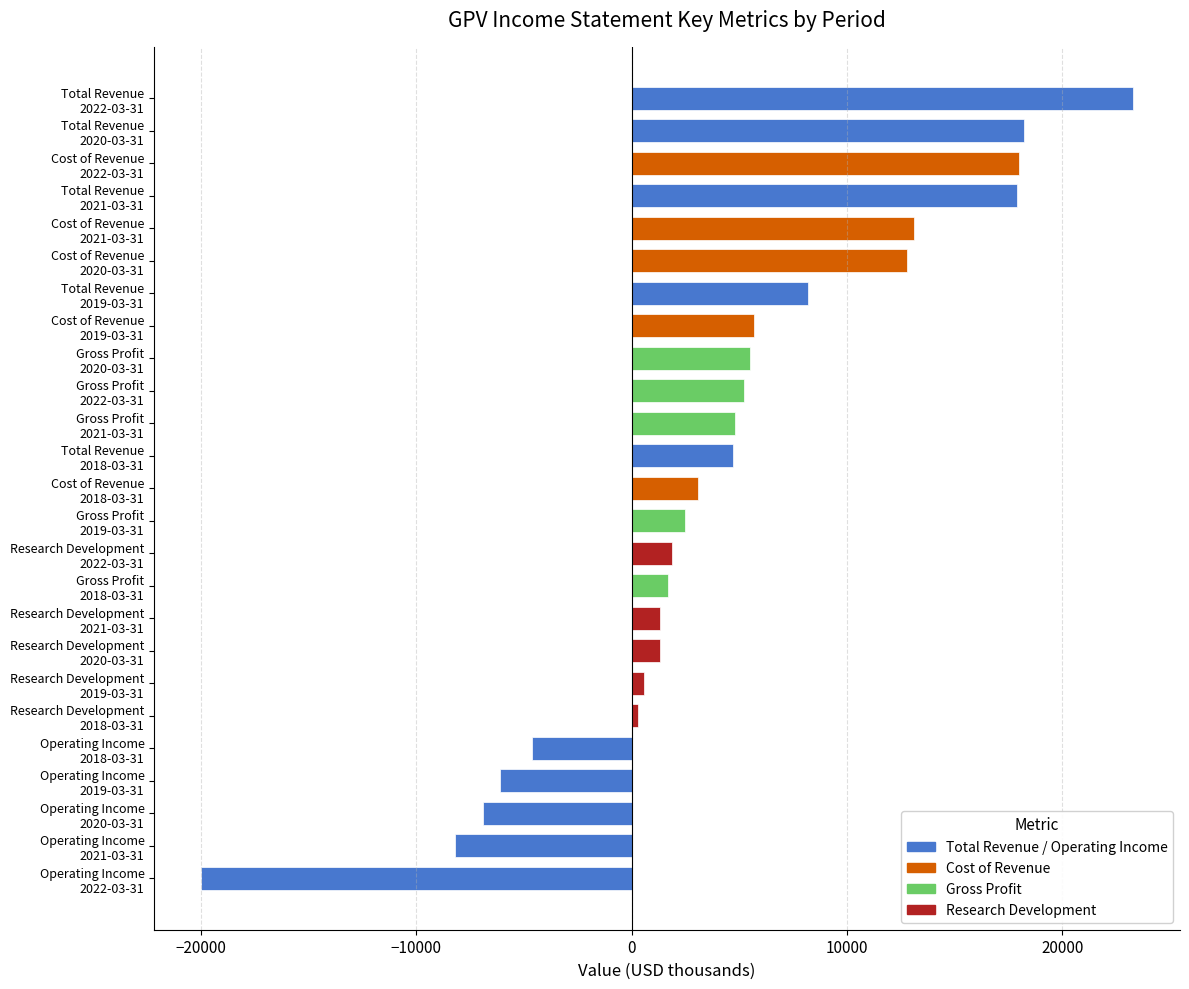

What is the value of the 21st bar from the top?

-4600